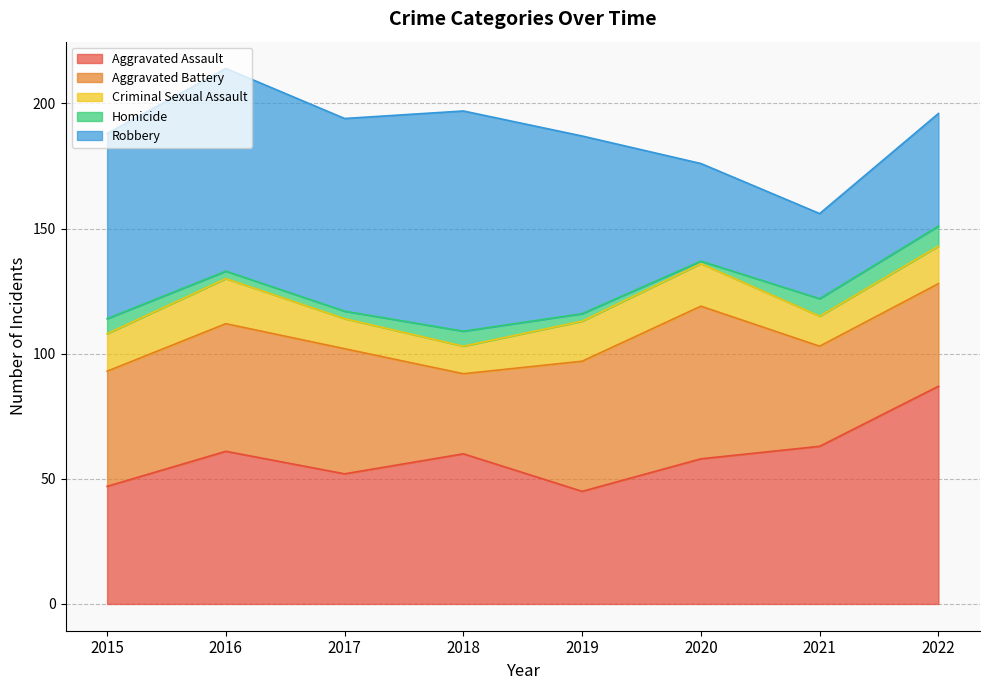

What is the approximate value of Robbery at 2019, to the nearest 5?

70